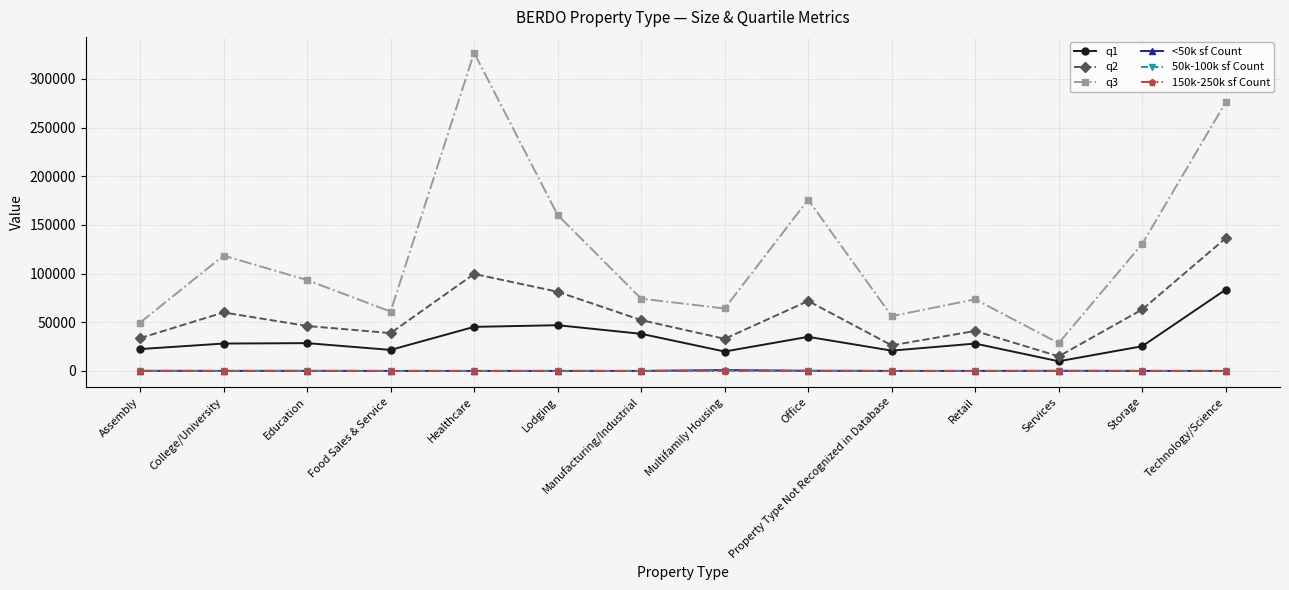

What is the highest value of the q1 series?

83556.0